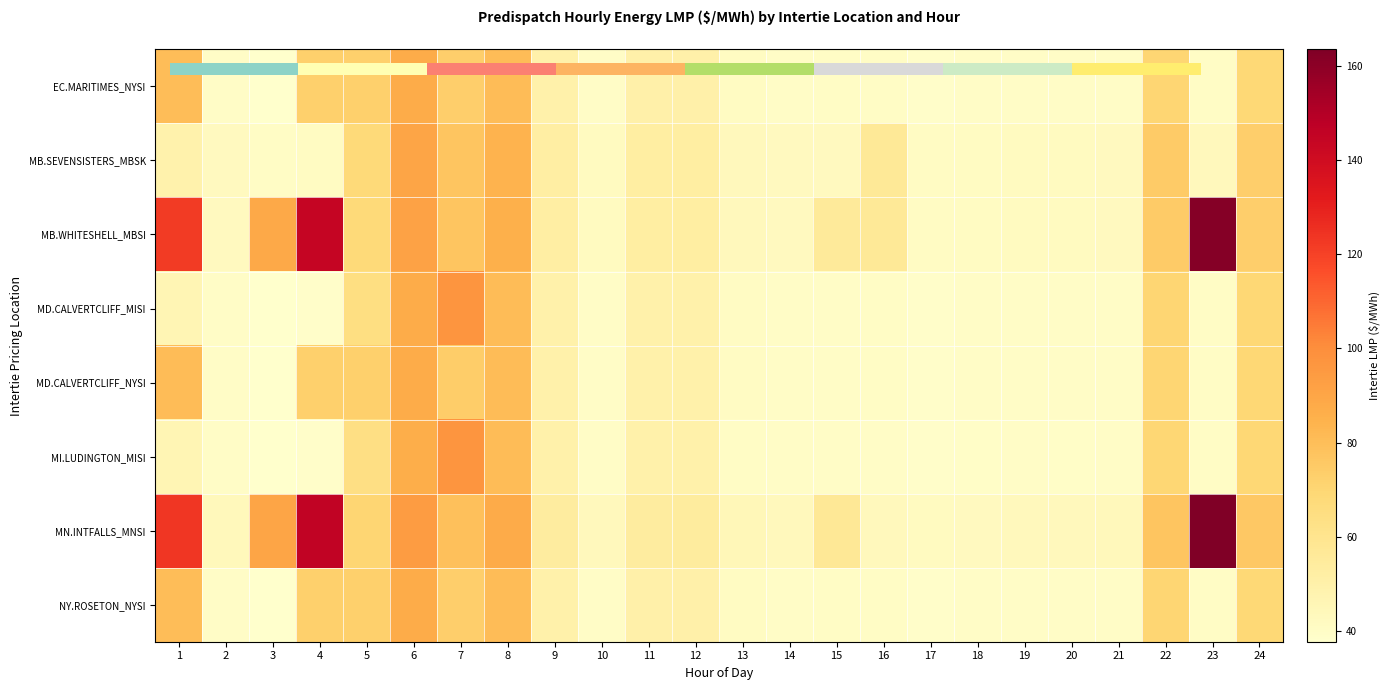

List the labels in order of NY.ROSETON_NYSI value, smallest first.

3, 17, 2, 20, 18, 19, 21, 10, 14, 15, 23, 16, 13, 9, 11, 12, 24, 22, 4, 5, 7, 1, 8, 6